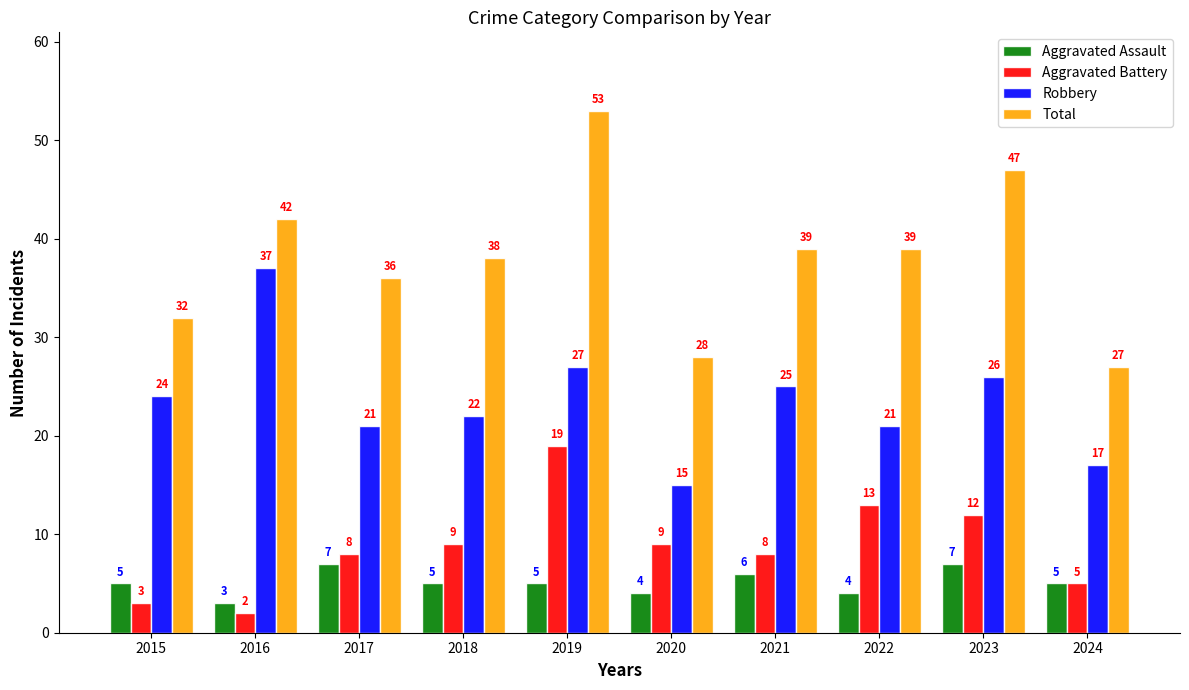

What is the value of the Aggravated Battery bar at the 1st from the left?

3